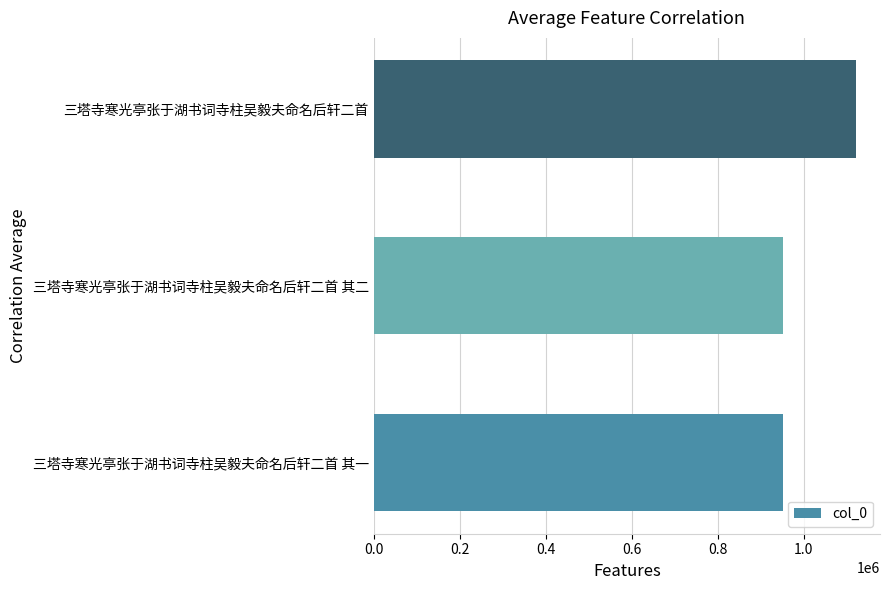

What is the greatest value displayed?

1121022